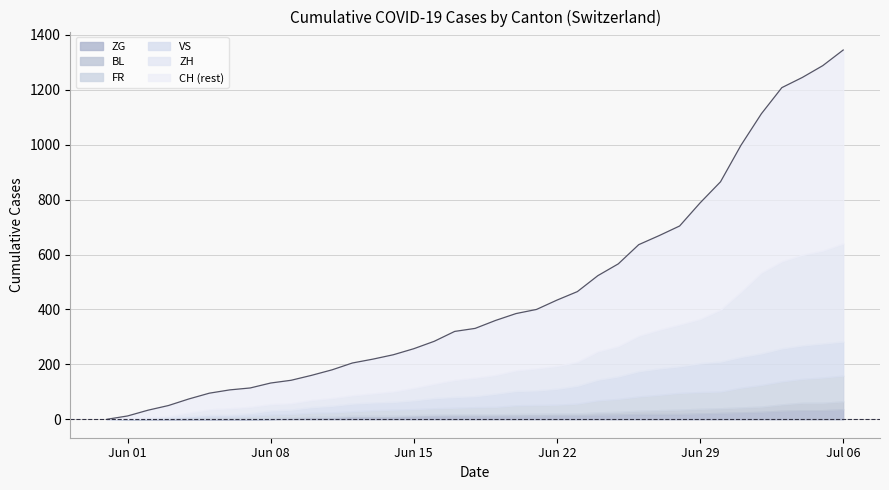

What is the label of the 8th point from the left?

2020-06-07